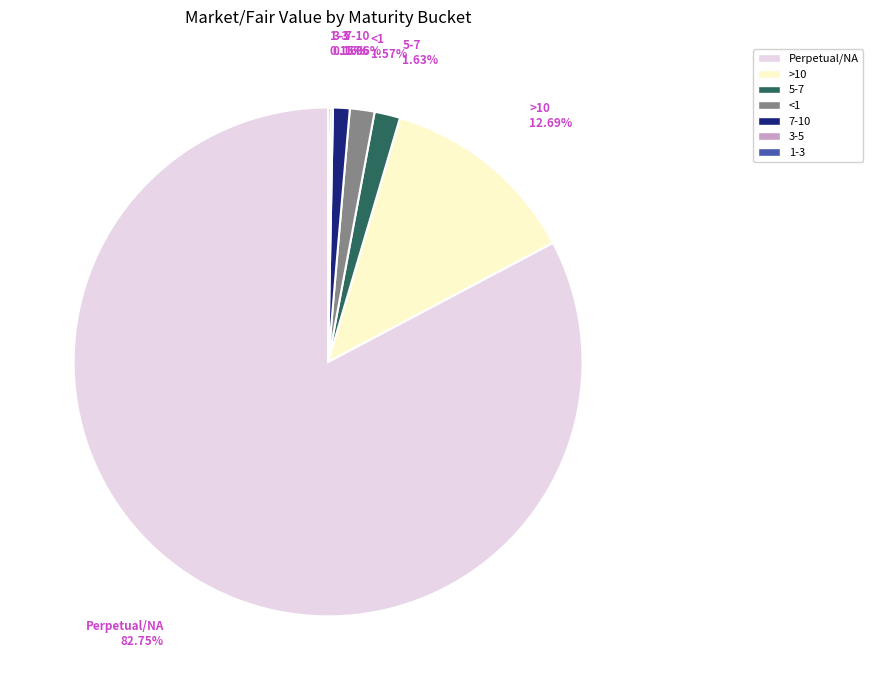

Which slice is the largest?

Perpetual/NA